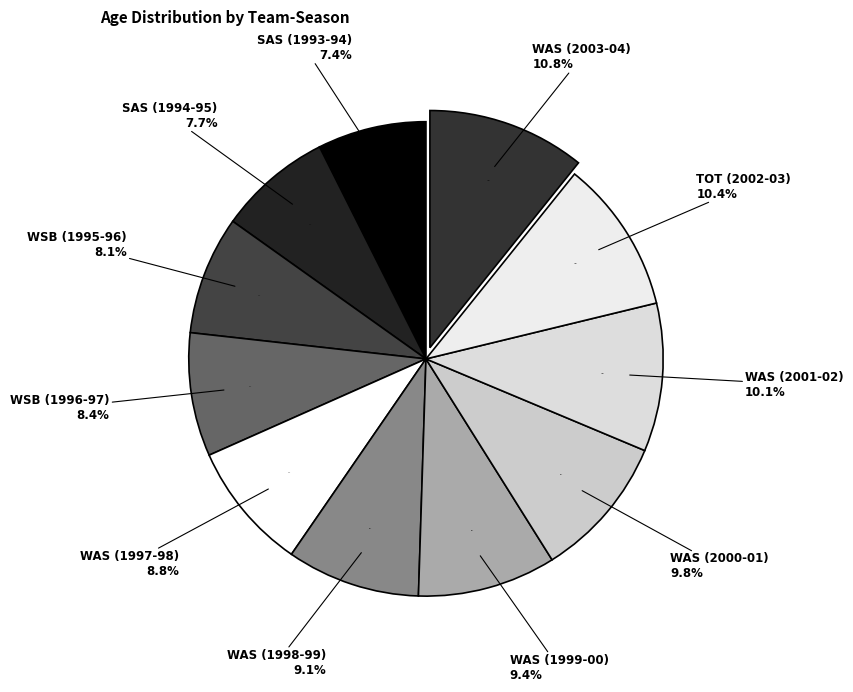

What is the ratio of the value at WAS (1997-98) to the value at TOT (2002-03)?

0.8